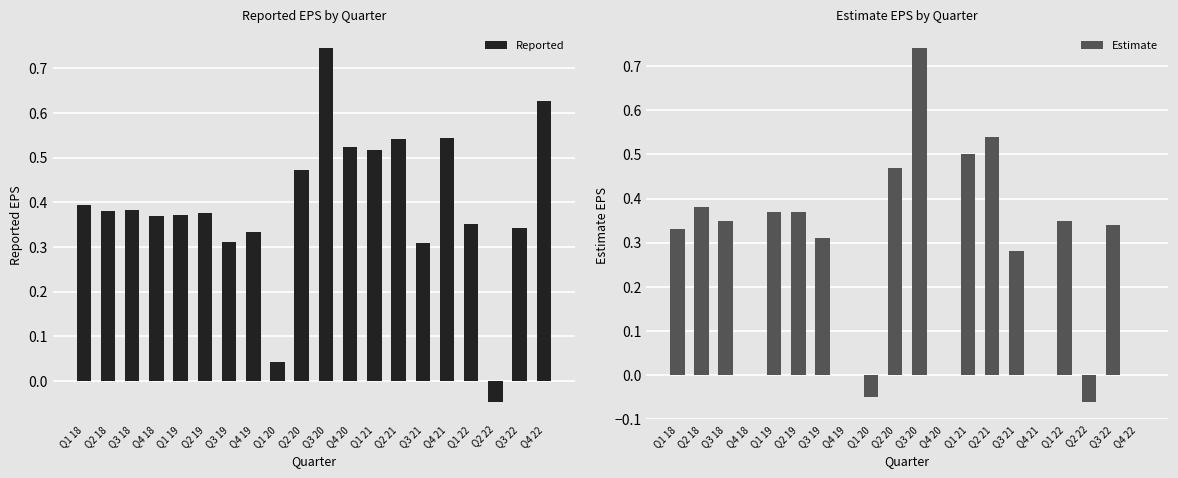

What is the difference between the maximum and second lowest values in the Reported series?

0.7